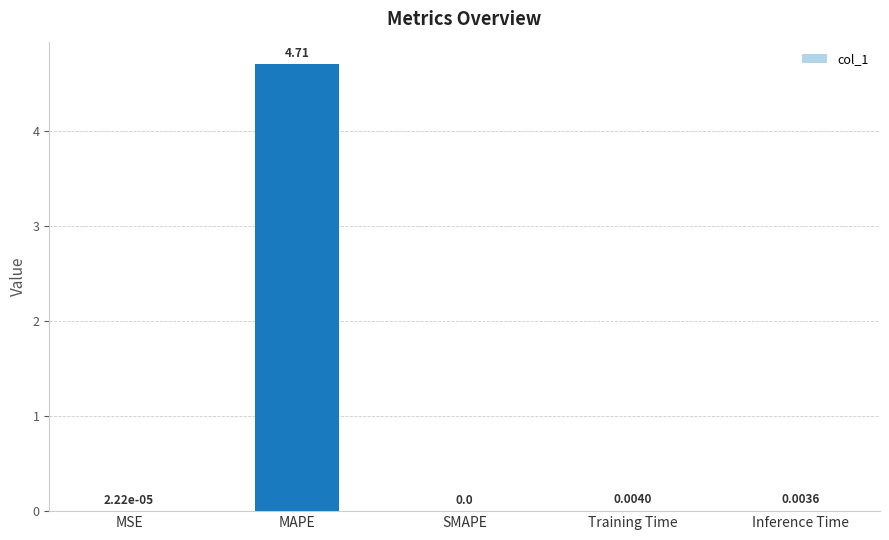

What is the sum of the values at MAPE and SMAPE?

4.7